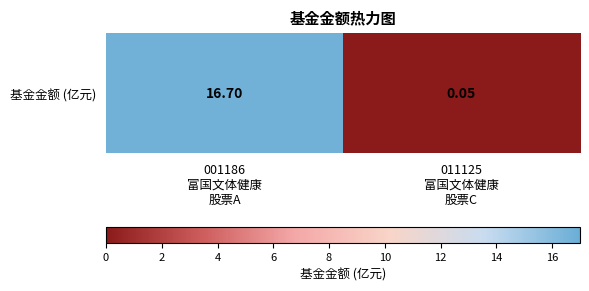

Which category has the lowest value across all series?

011125
富国文体健康
股票C